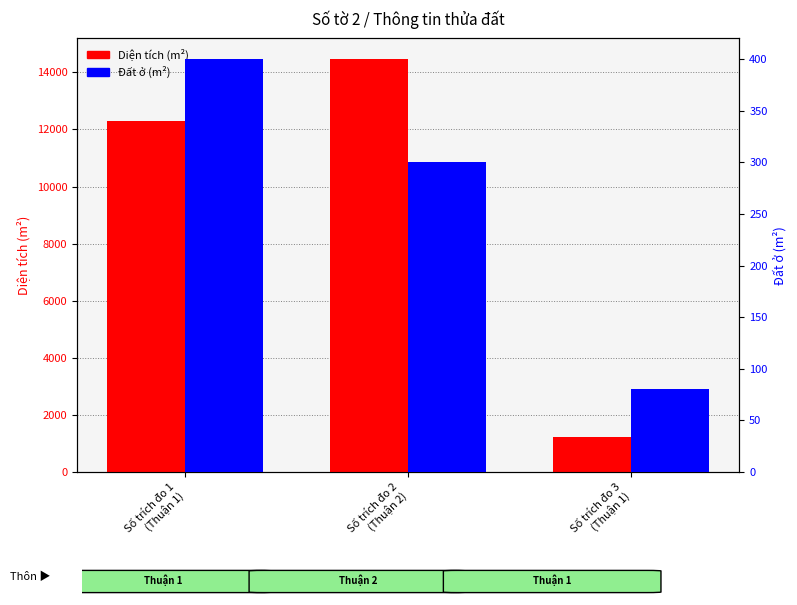

True or false: Đất ở has a value of 400.0 at Số trích đo 1
(Thuận 1).

True